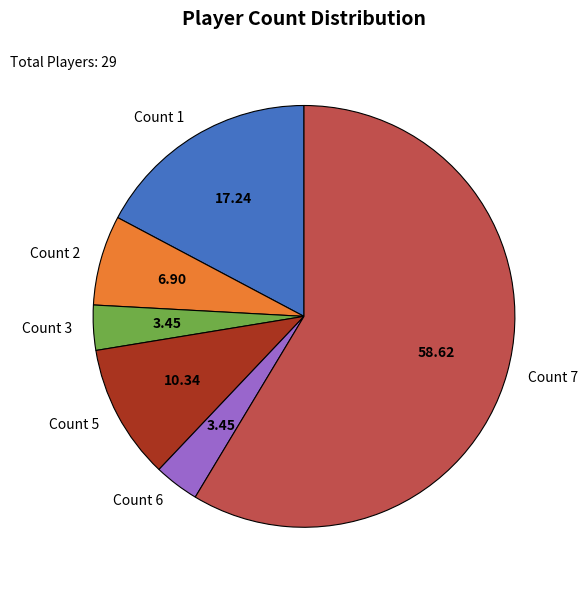

Between Count 3 and Count 1, which is larger?

Count 1